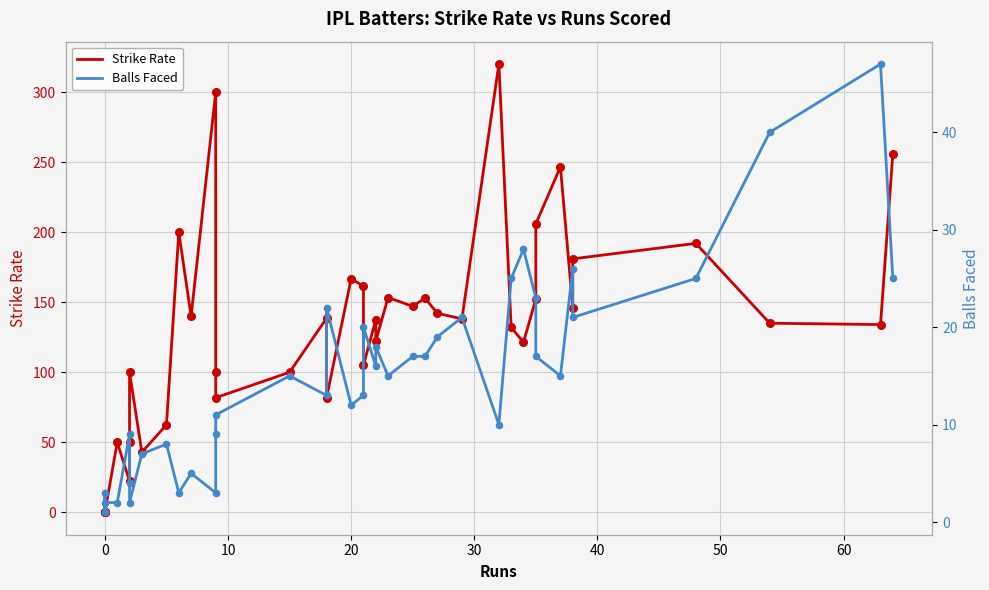

Which series reaches the minimum Y coordinate?

Strike Rate